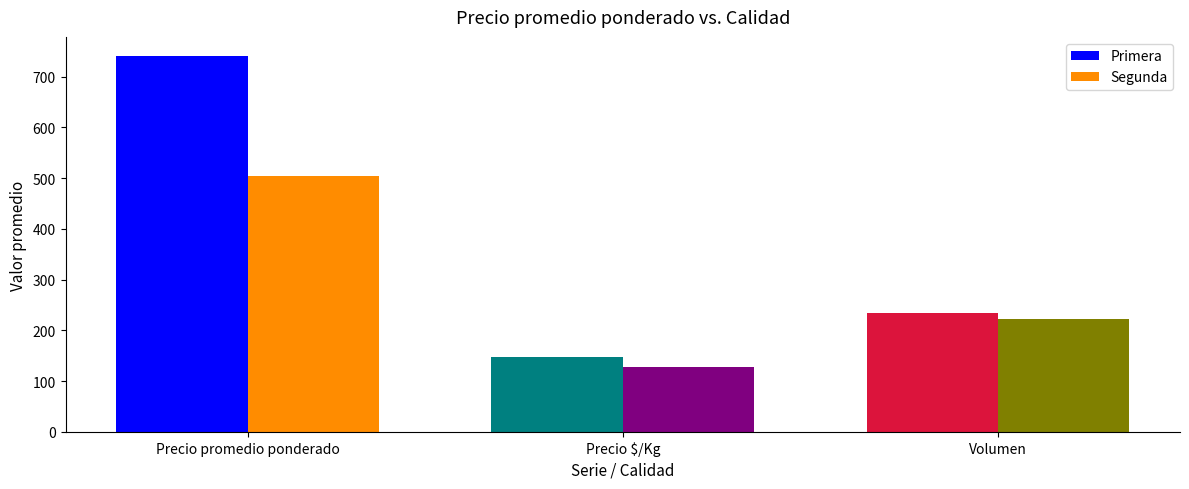

What are all the series names shown in the legend?

Primera, Segunda